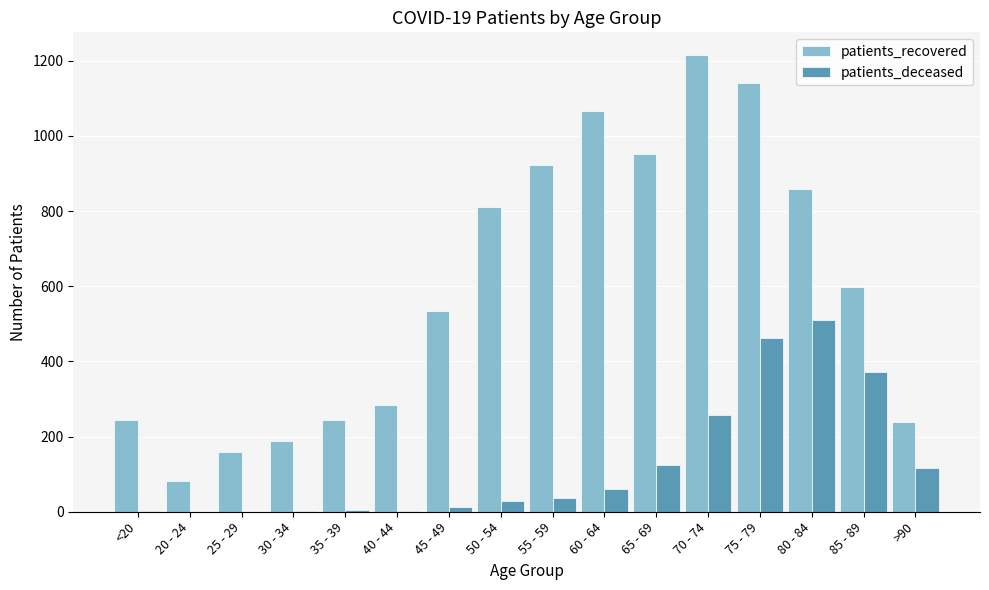

At which label is patients_deceased closest to 255?

70 - 74